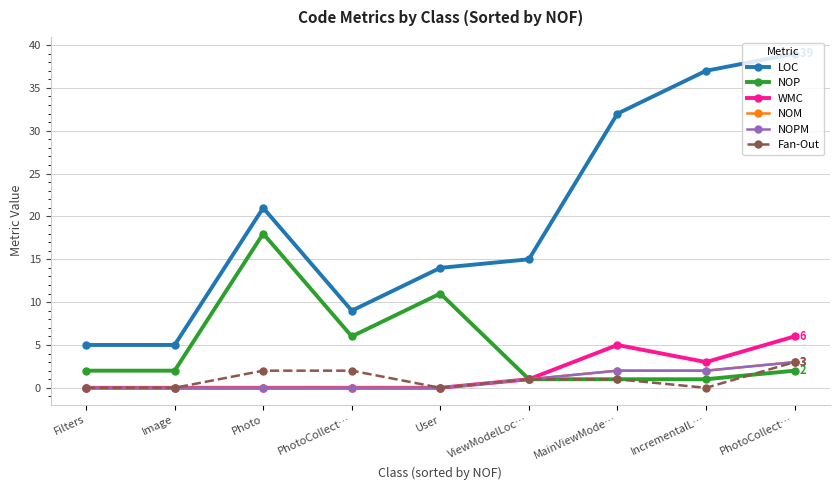

Does the chart have visible grid lines?

Yes